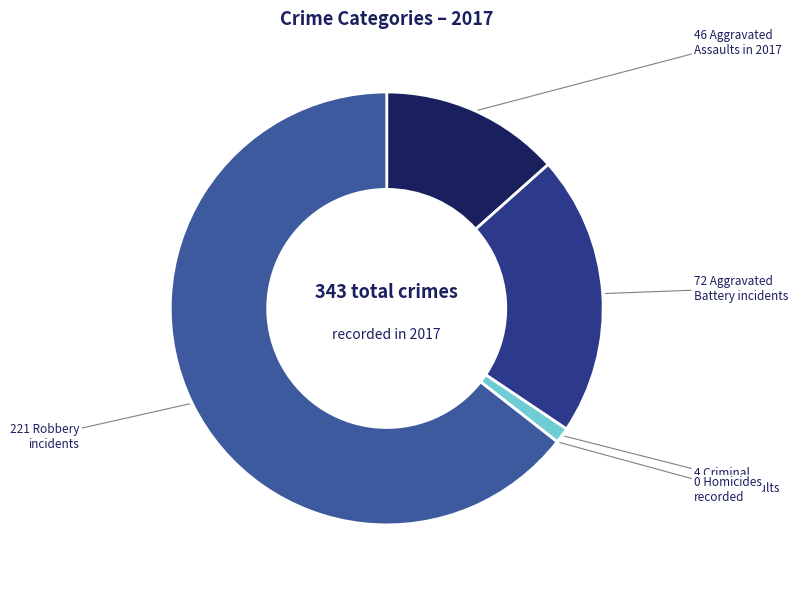

Does any single category account for the majority?

Yes